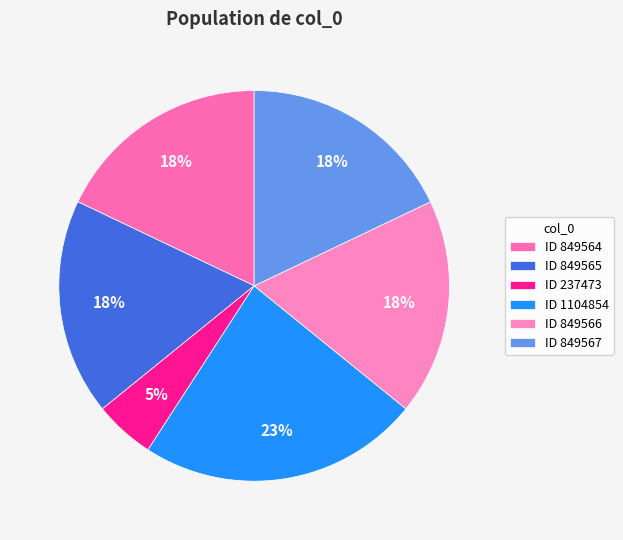

What is the largest slice in the pie chart?

ID 1104854